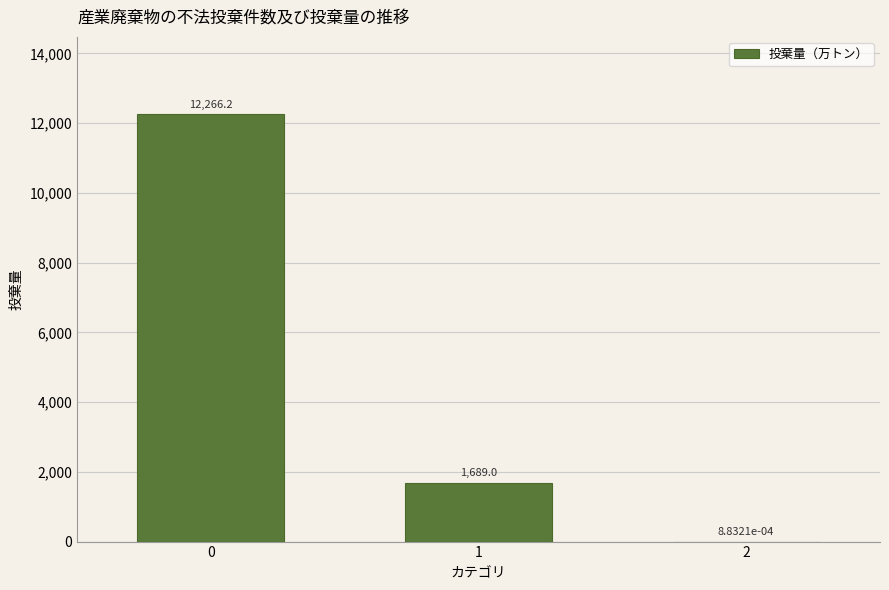

How many categories are shown in the chart?

3